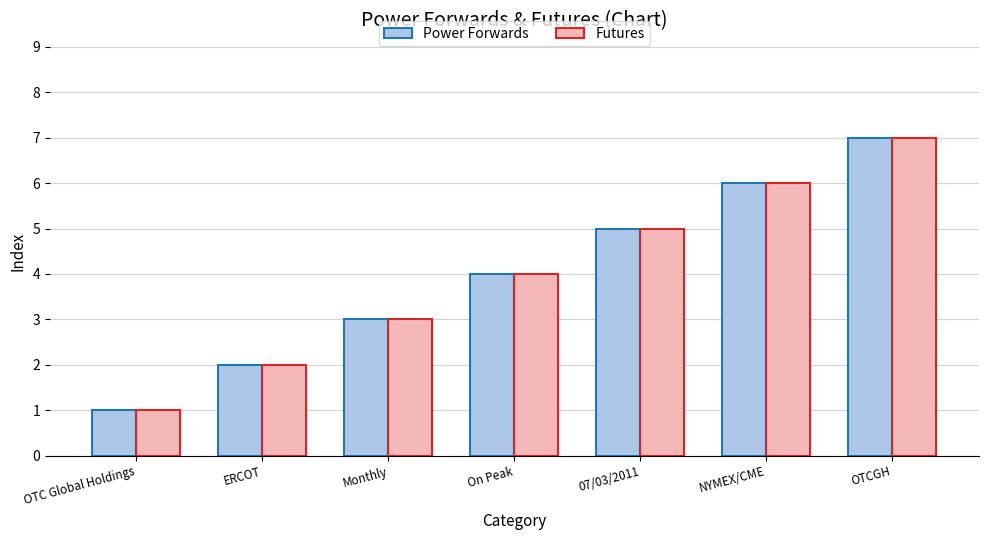

Reading left to right, extract all data points from this chart.

Power Forwards: OTC Global Holdings=1	ERCOT=2	Monthly=3	On Peak=4	07/03/2011=5	NYMEX/CME=6	OTCGH=7
Futures: OTC Global Holdings=1	ERCOT=2	Monthly=3	On Peak=4	07/03/2011=5	NYMEX/CME=6	OTCGH=7